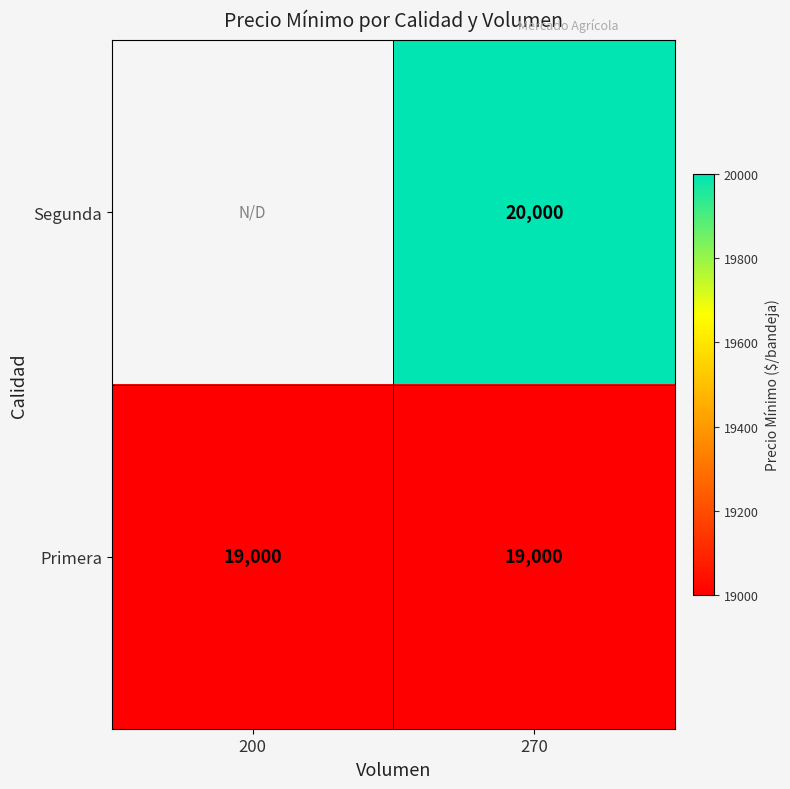

What is the maximum value shown in the chart?

20000.0